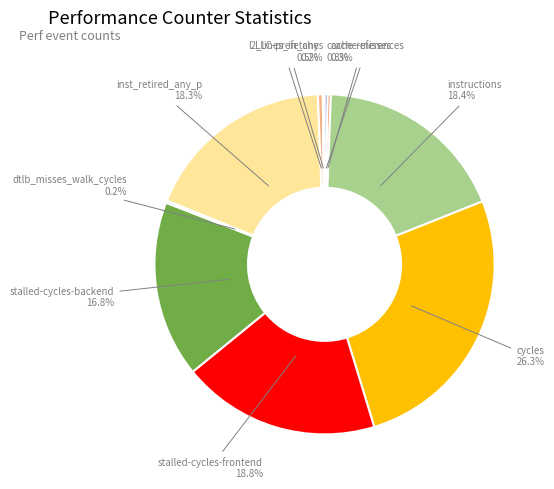

Which slice is the largest?

cycles